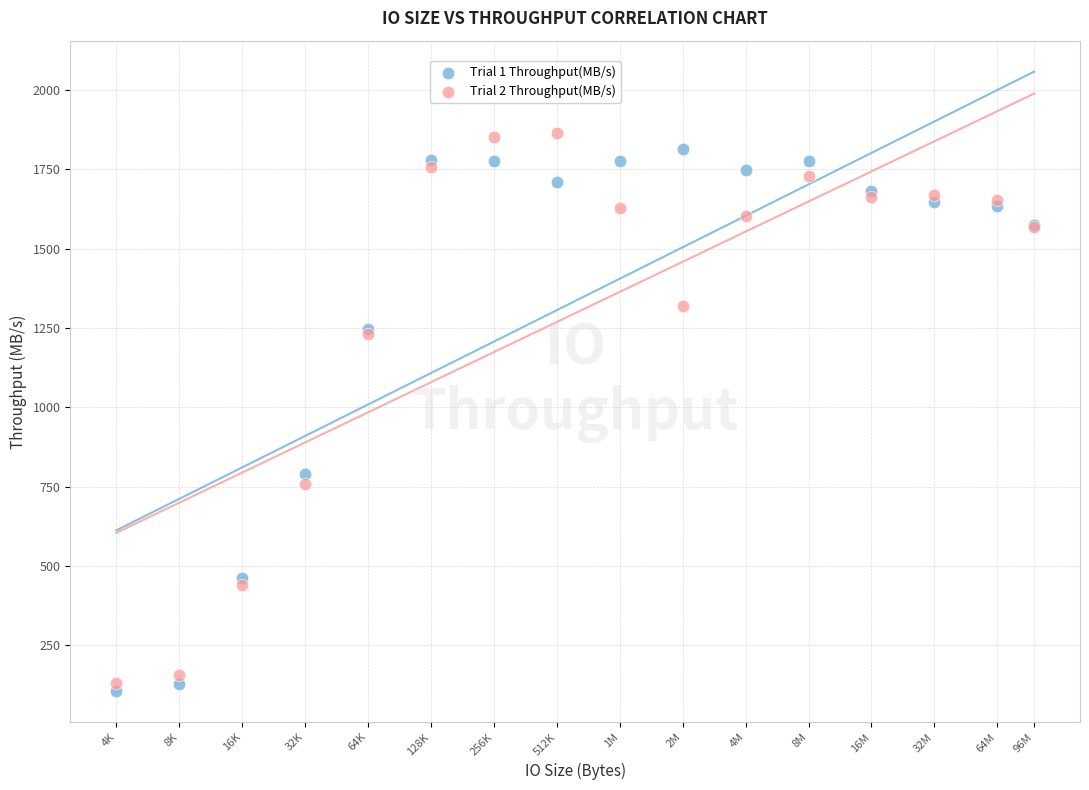

What is the X range (max minus min) for the scatter plot?

4.4